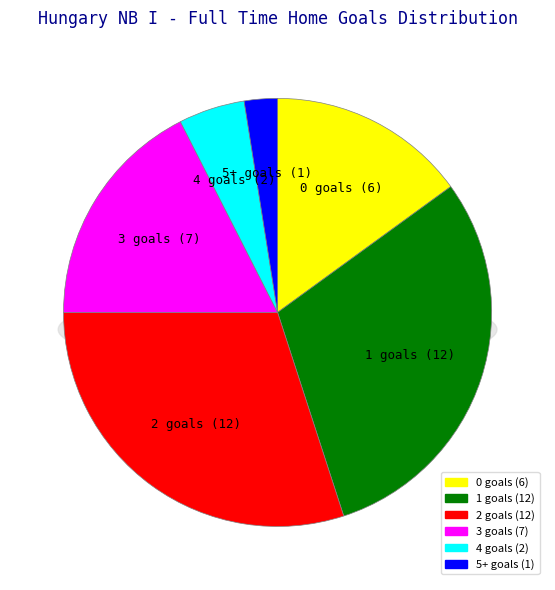

To the nearest percent, what is the average slice percentage?

17%